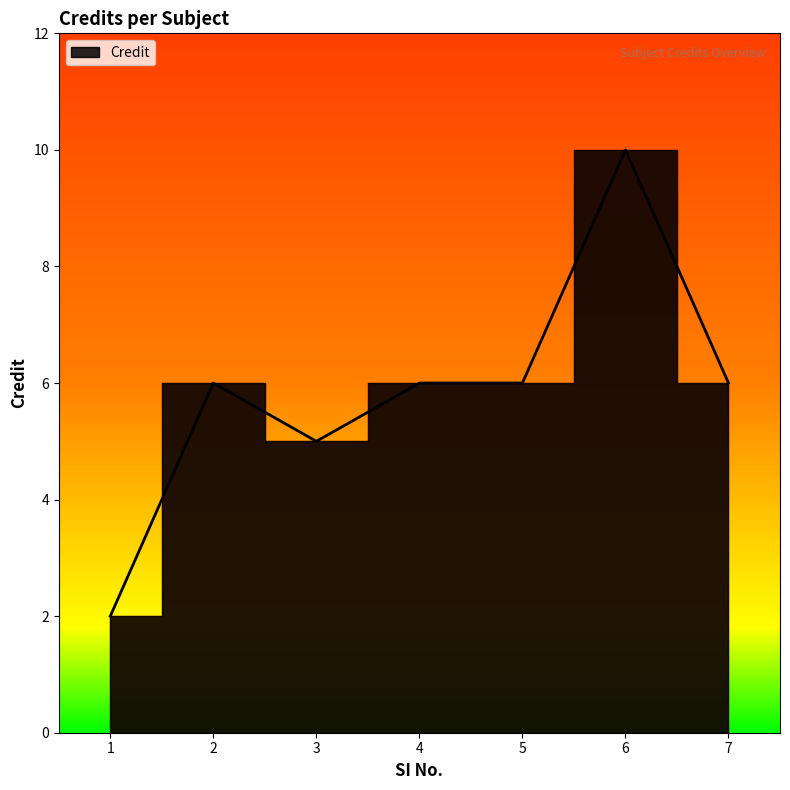

Reading left to right, extract all data points from this chart.

1=2	2=6	3=5	4=6	5=6	6=10	7=6